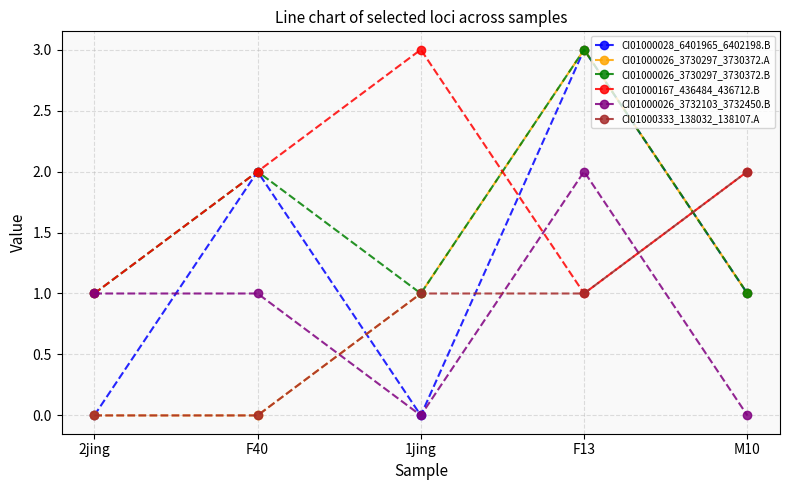

In CI01000167_436484_436712.B, how many points are lower than both neighbors (excluding endpoints)?

1